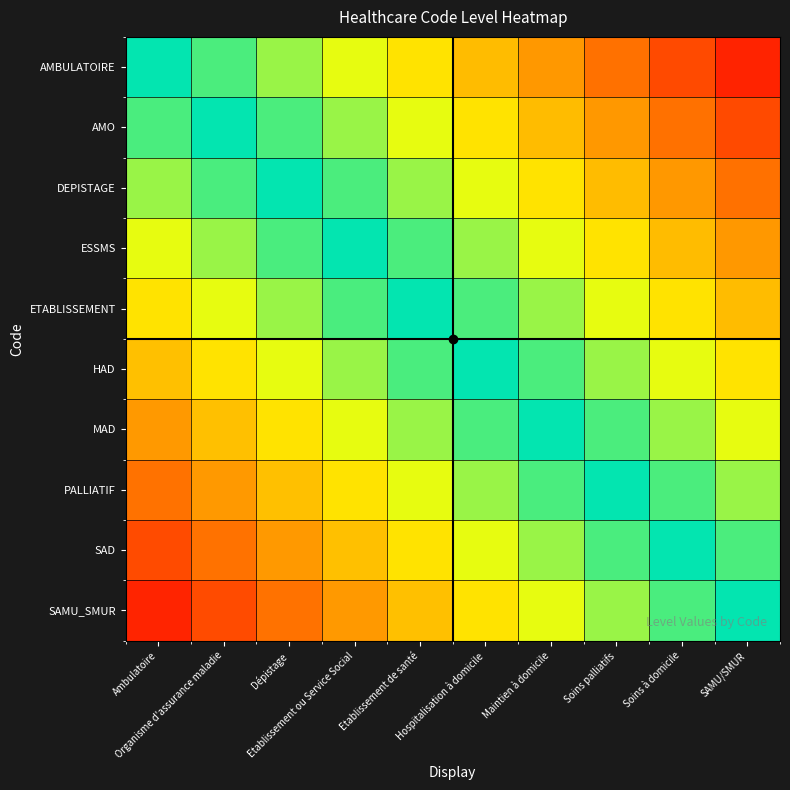

What is the maximum value shown in the chart?

0.9